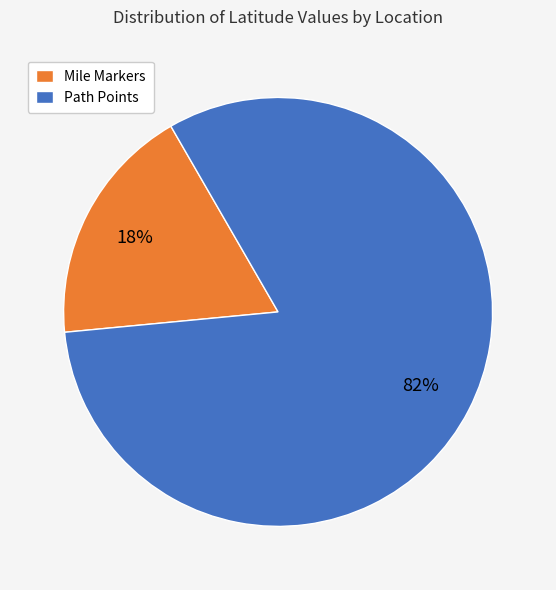

Is the sum of Mile Markers and Path Points greater than half?

Yes